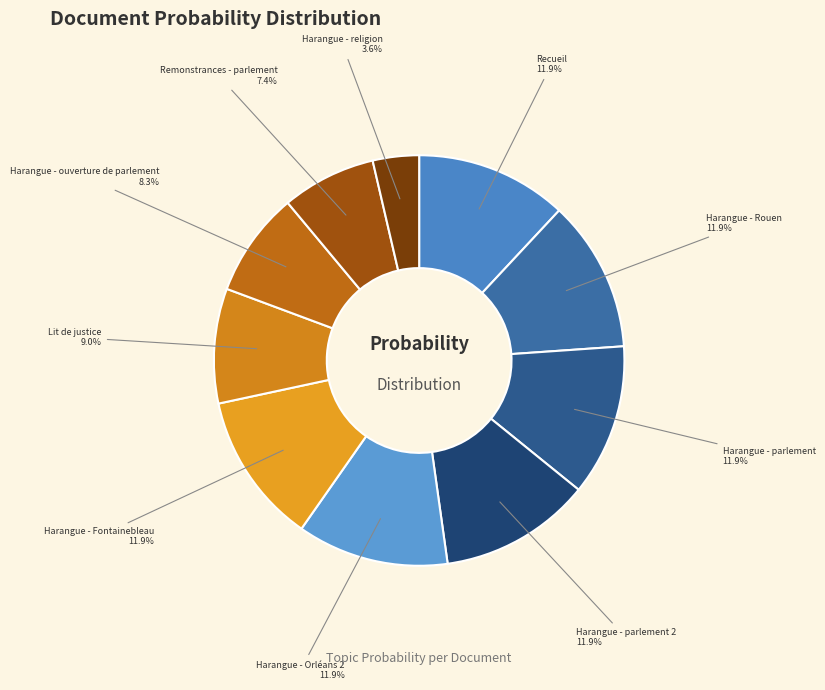

To the nearest percent, what is the difference between the largest and smallest slice percentages?

8%